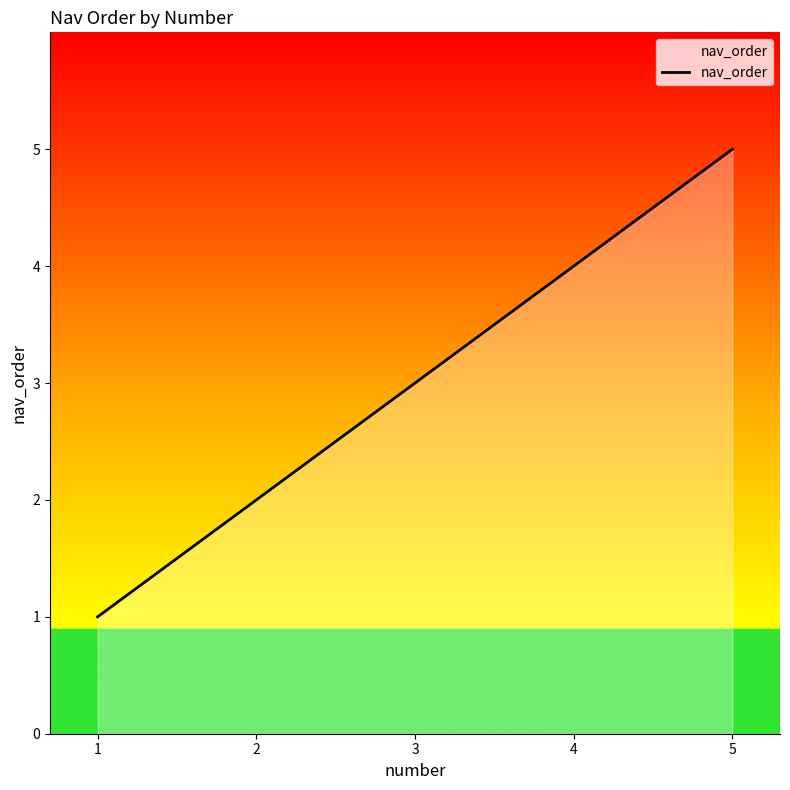

What is the change in value from 2 to 4?

+2